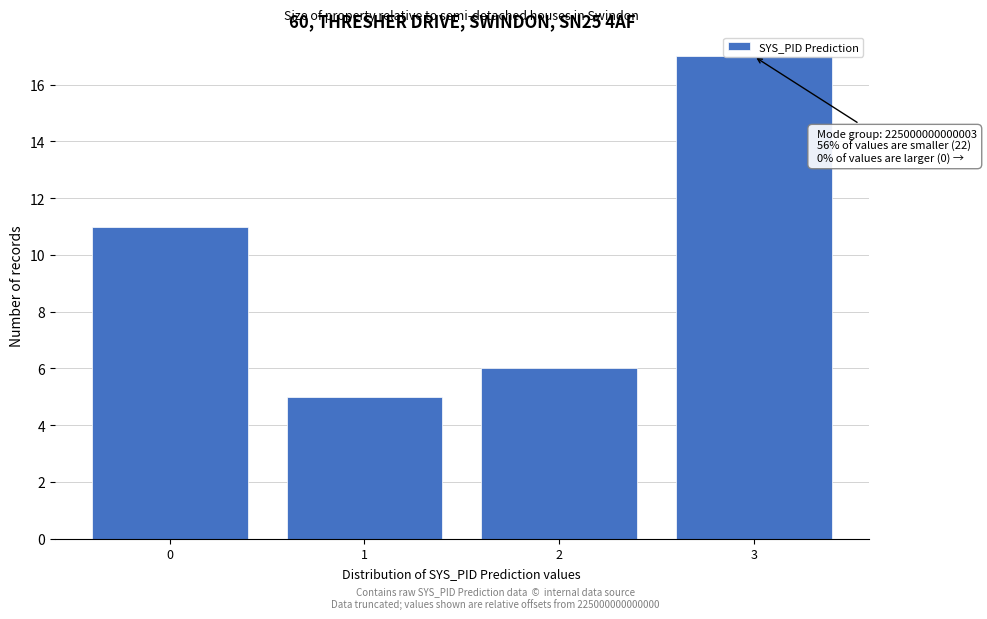

Rank the categories by value from lowest to highest.

1, 2, 0, 3